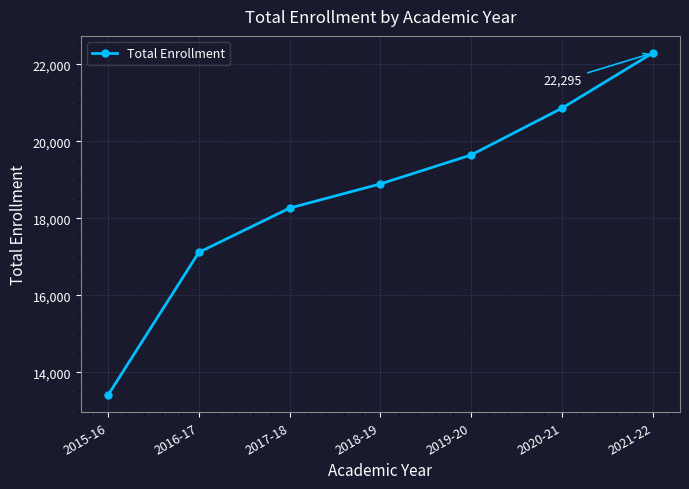

How many lines are shown in the chart?

1